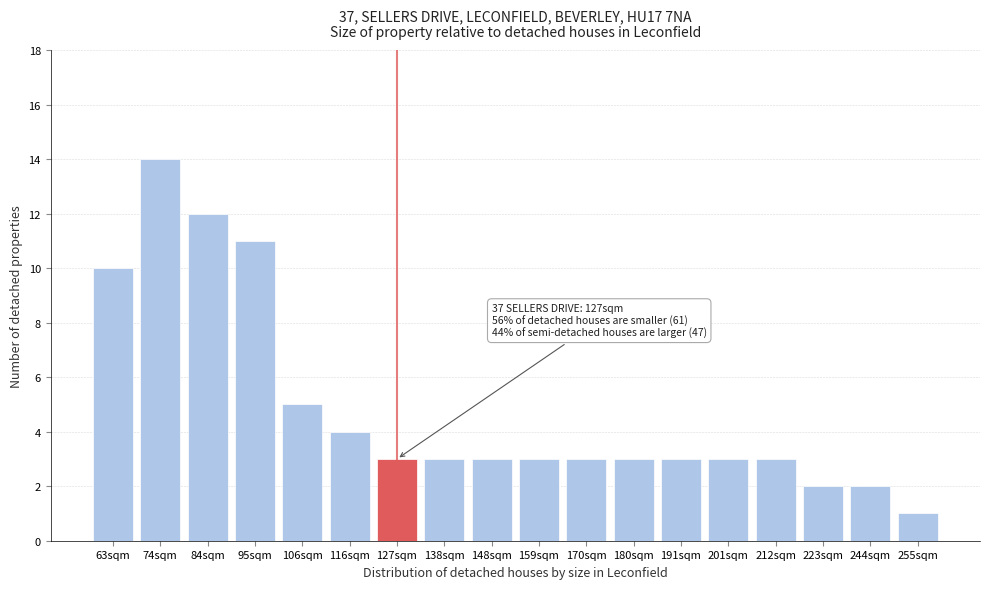

Reading left to right, extract all data points from this chart.

10	14	12	11	5	4	3	3	3	3	3	3	3	3	3	2	2	1